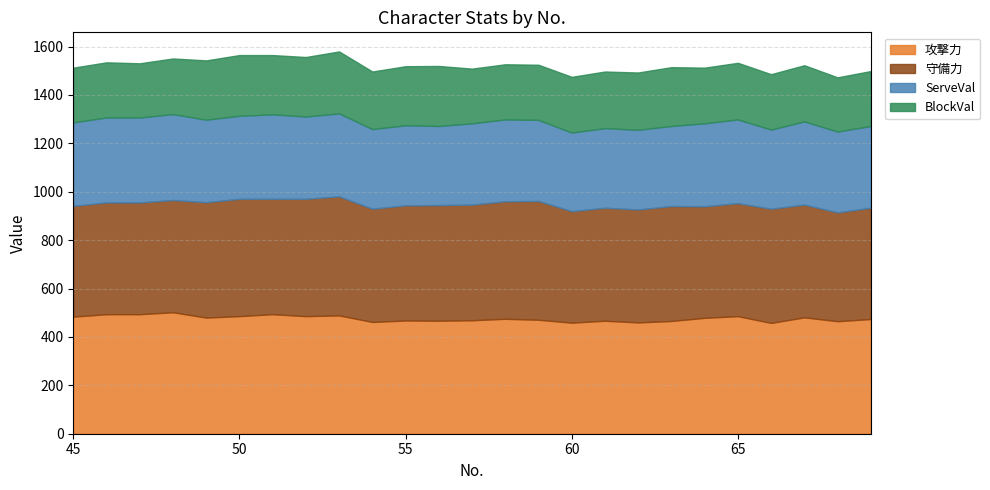

In 攻撃力, how many points are higher than both neighbors (excluding endpoints)?

8